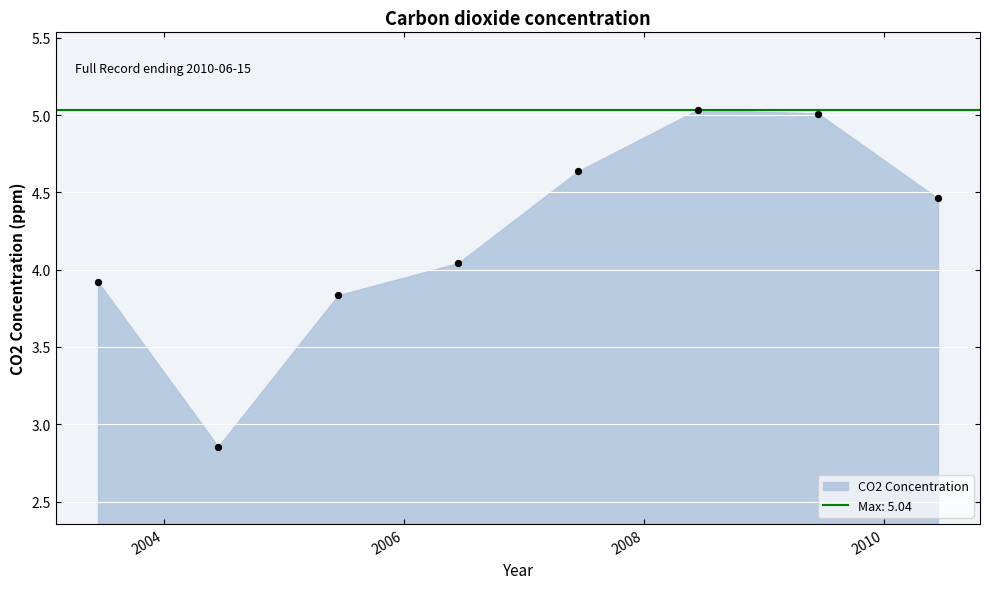

What is the range of Y values (max minus min)?

2.2